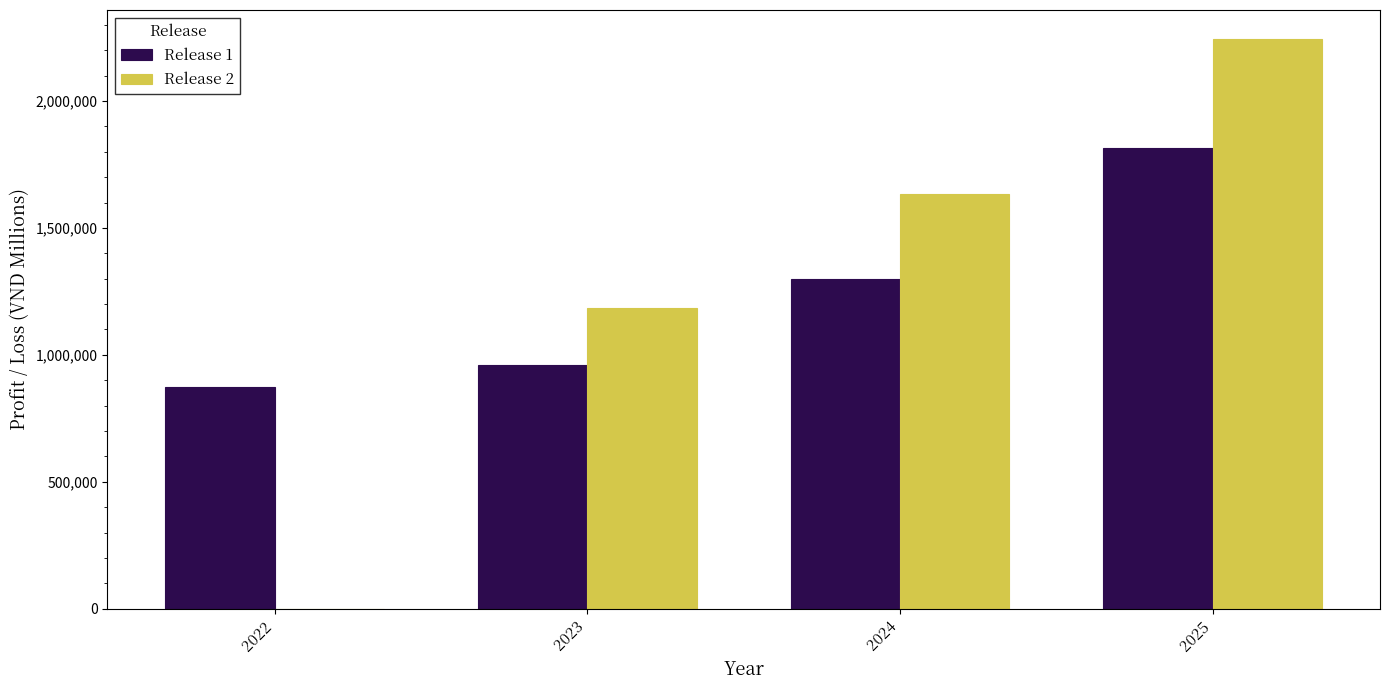

Reading right to left, list all the values displayed in this chart.

Release 1: 2025=1814838.4	2024=1296893.8	2023=958677.9	2022=873458.0
Release 2: 2025=2245975.0	2024=1632162.0	2023=1184854.0	2022=0.0